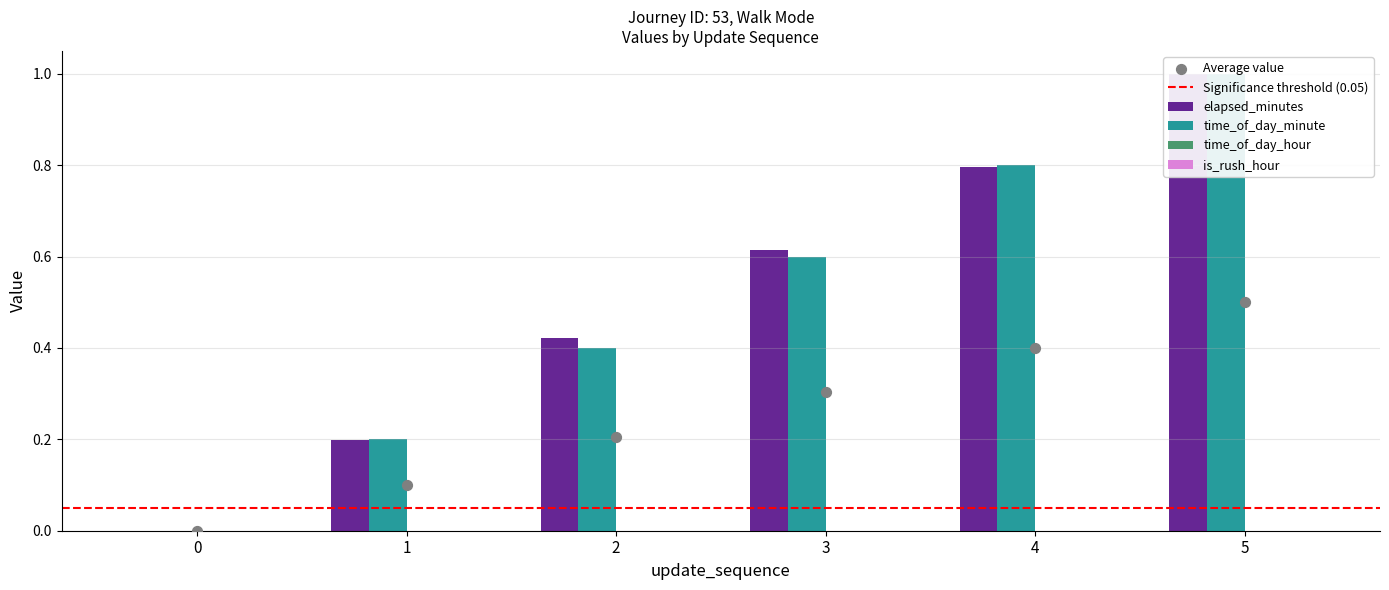

Which series reaches the minimum Y coordinate?

elapsed_minutes